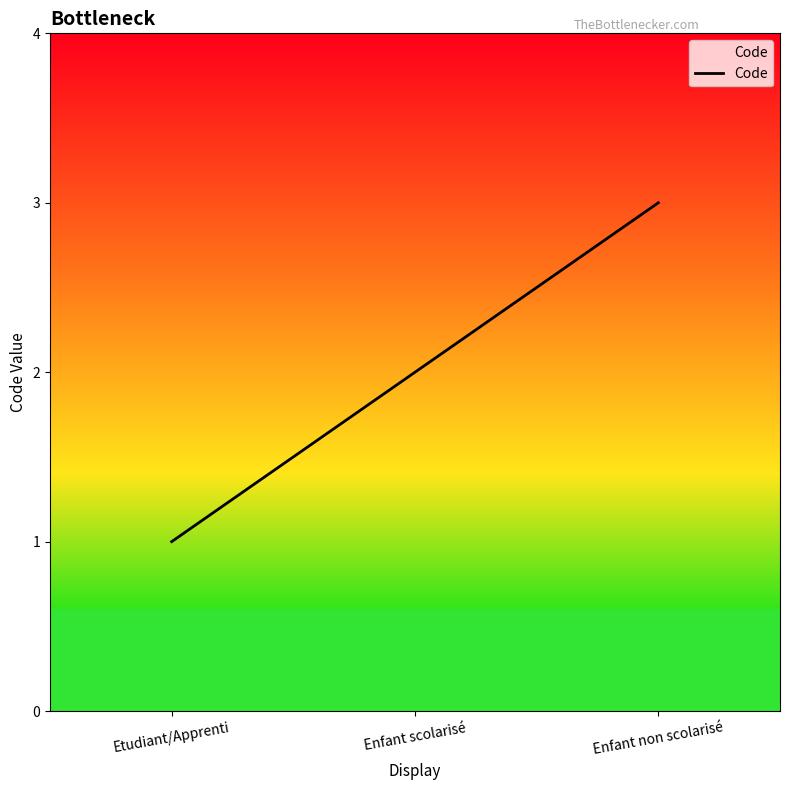

How many categories are shown in the chart?

3